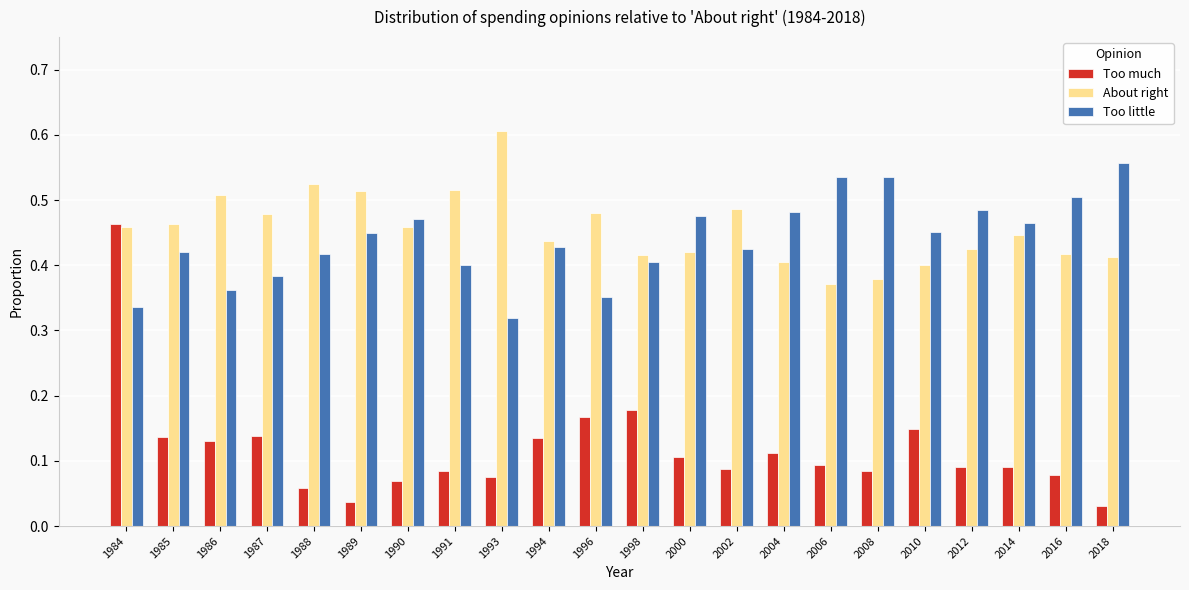

Is it true that Too little equals 0.5 at 2008?

True